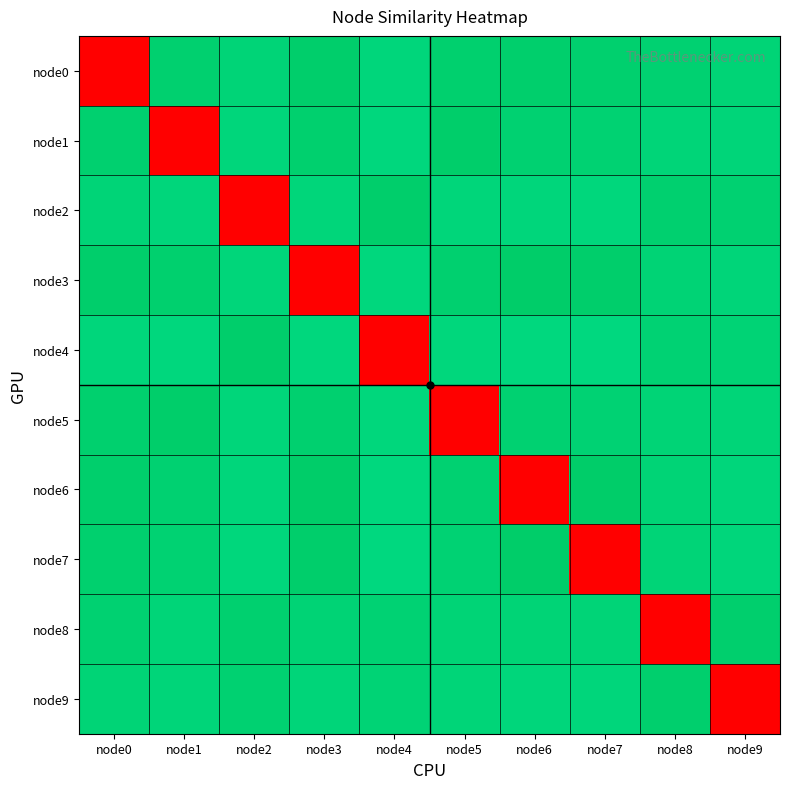

What is the spread (max minus min) of values at node3?

1.0